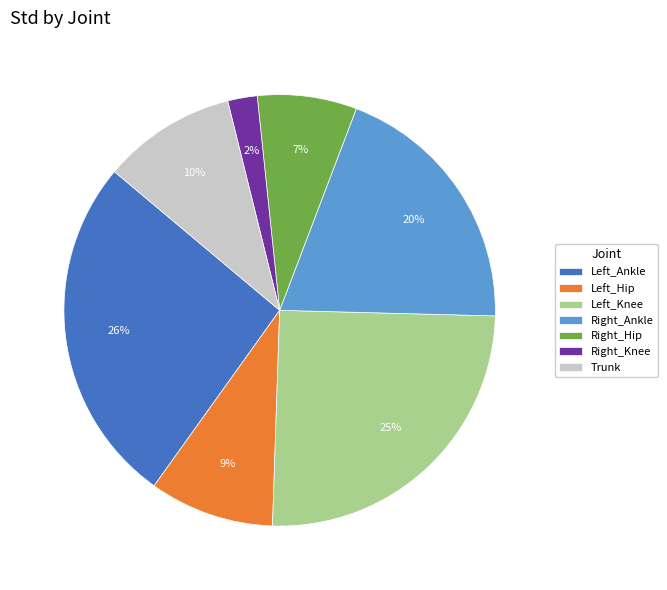

How many slices are in this pie chart?

7